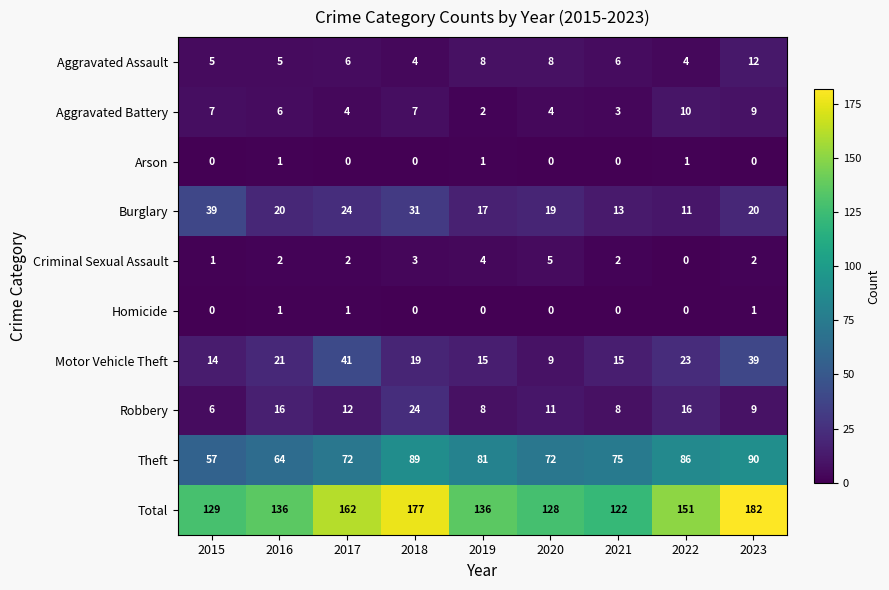

The value of Total at 2019 is 136. True or false?

True